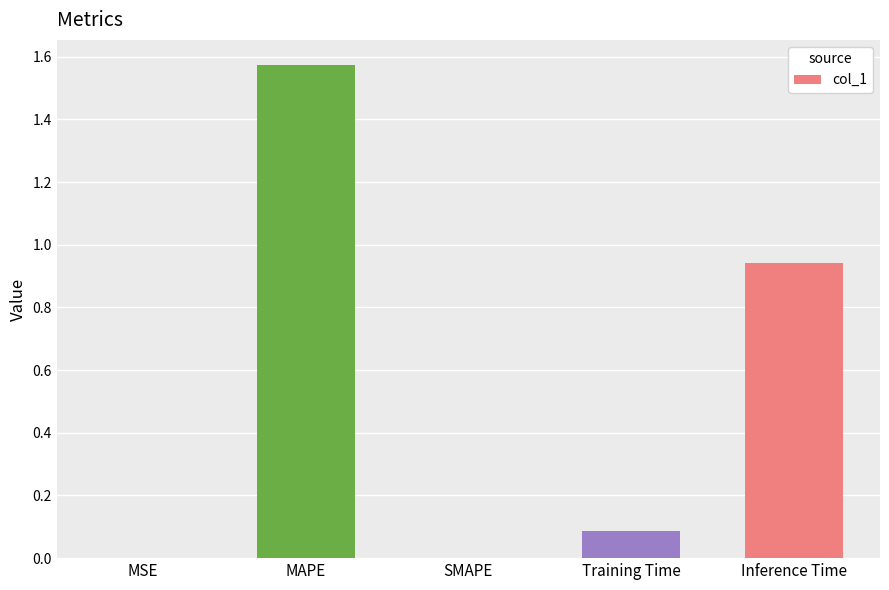

What is the sum of the values at MAPE and Training Time?

1.7